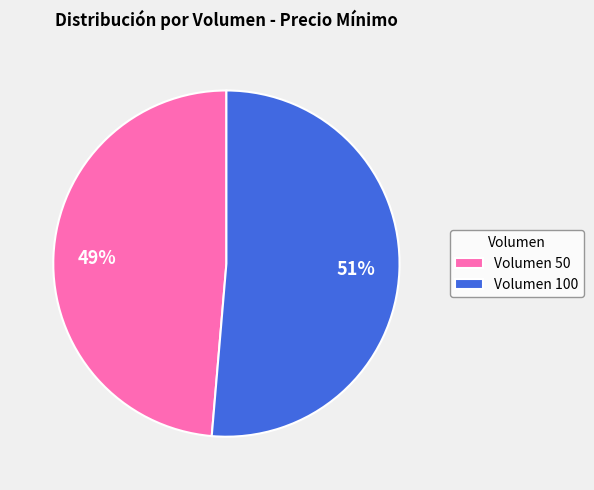

Does Volumen 50 represent more than half of the total?

No